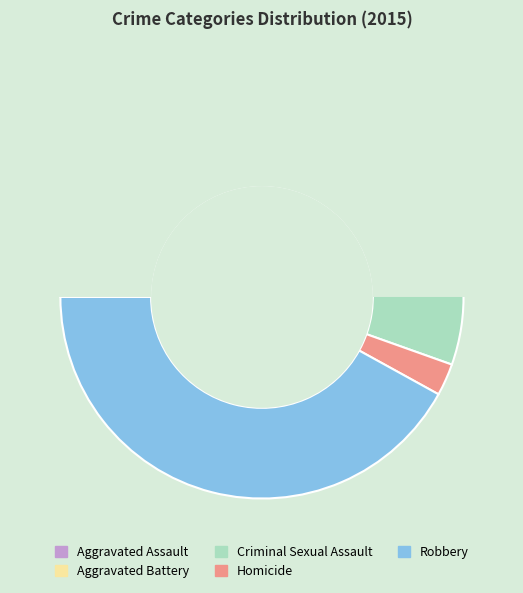

What is the smallest slice in the pie chart?

Homicide